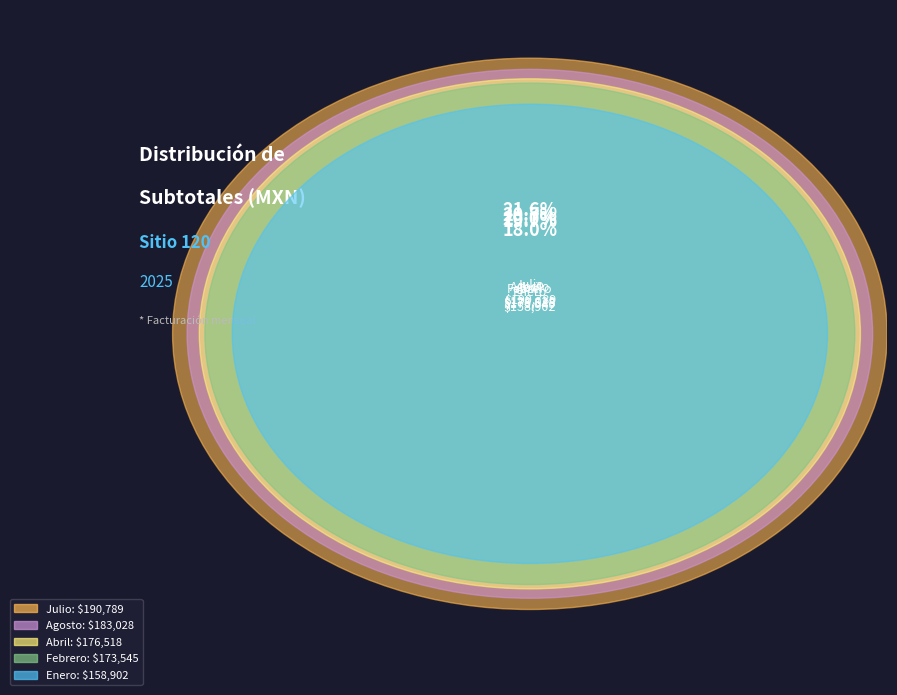

Which category has the smallest portion of the pie?

Enero